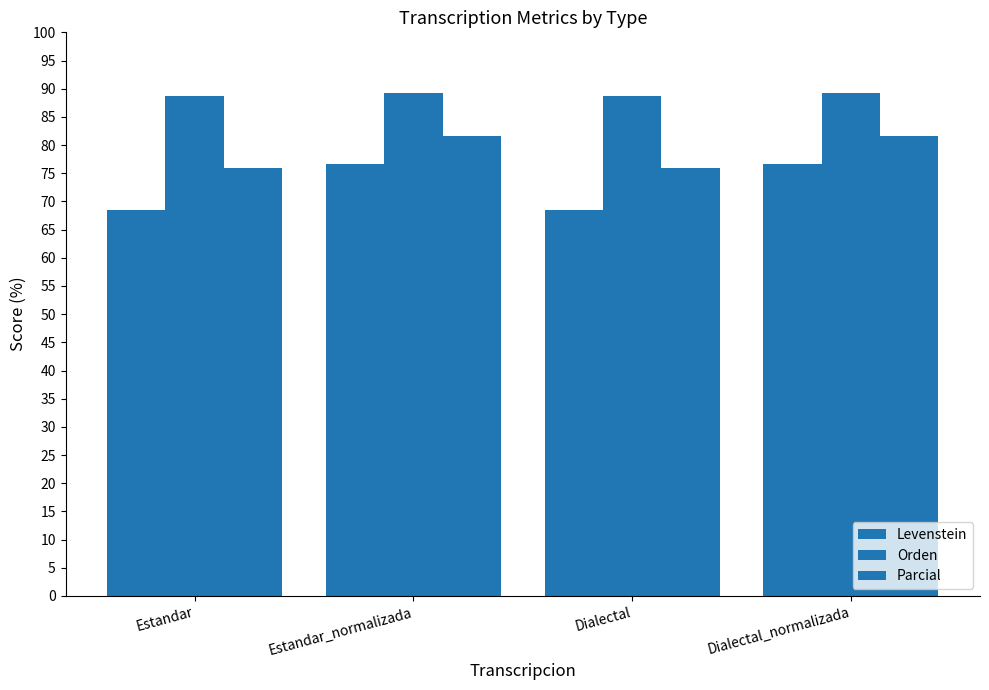

Reading left to right, what are all the values shown in this chart?

Levenstein: 68.6	76.7	68.6	76.7
Orden: 88.7	89.3	88.7	89.3
Parcial: 76.0	81.6	76.0	81.6